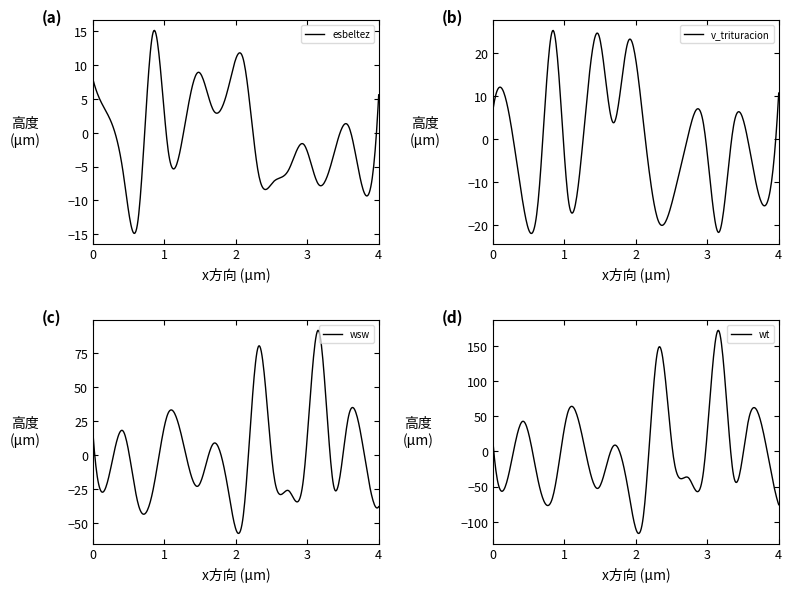

True or false: wsw and wt intersect in this chart.

False